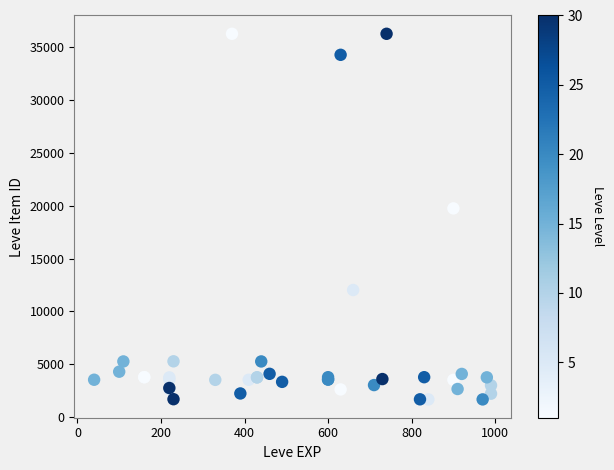

What Y value in the scatter plot is closest to 18967?

19744